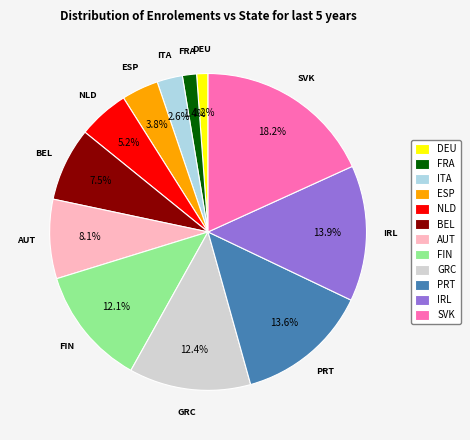

What is the largest slice in the pie chart?

SVK